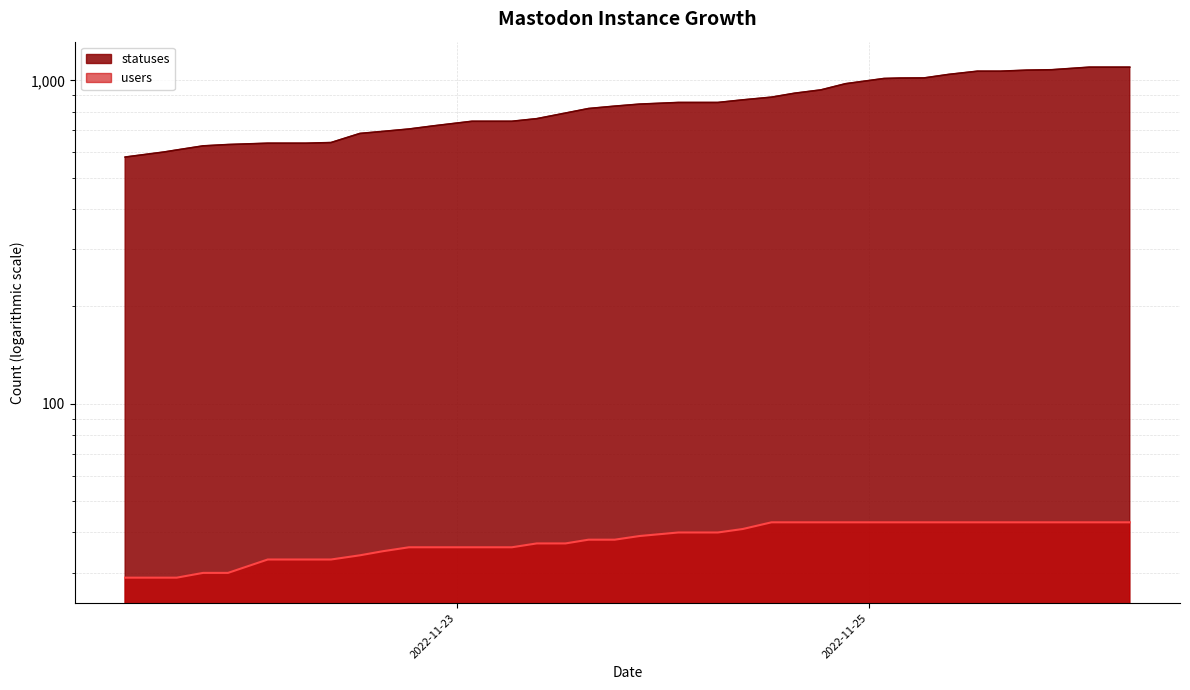

True or false: statuses (line) has more than 0 interior local peaks.

False